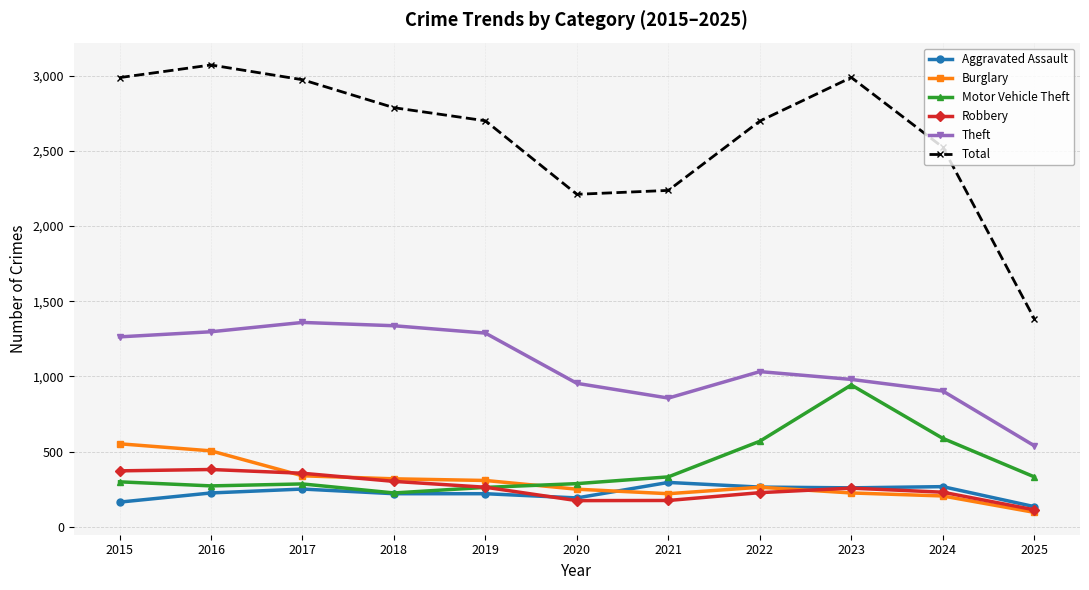

What is the difference between the maximum and minimum values in the Robbery series?

268